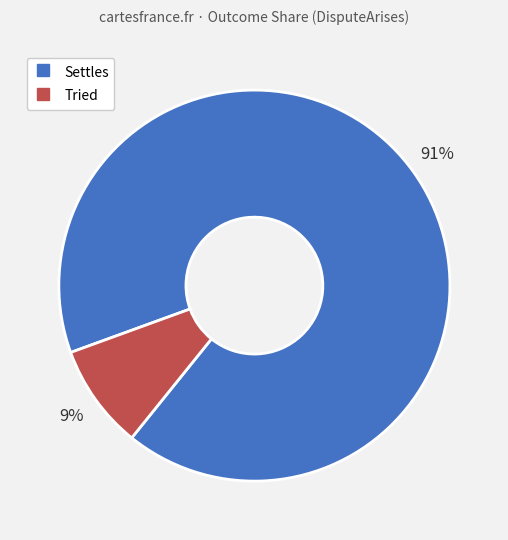

Which slice represents more than half of the pie?

Settles